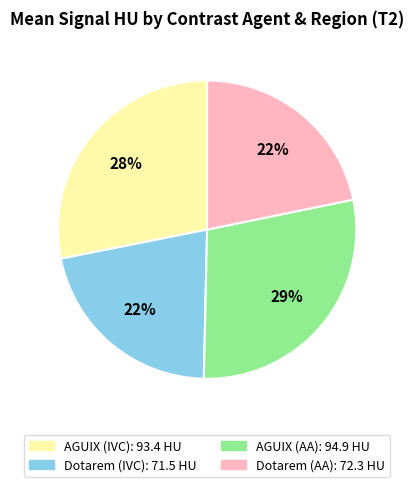

Is there a majority slice in this chart?

No